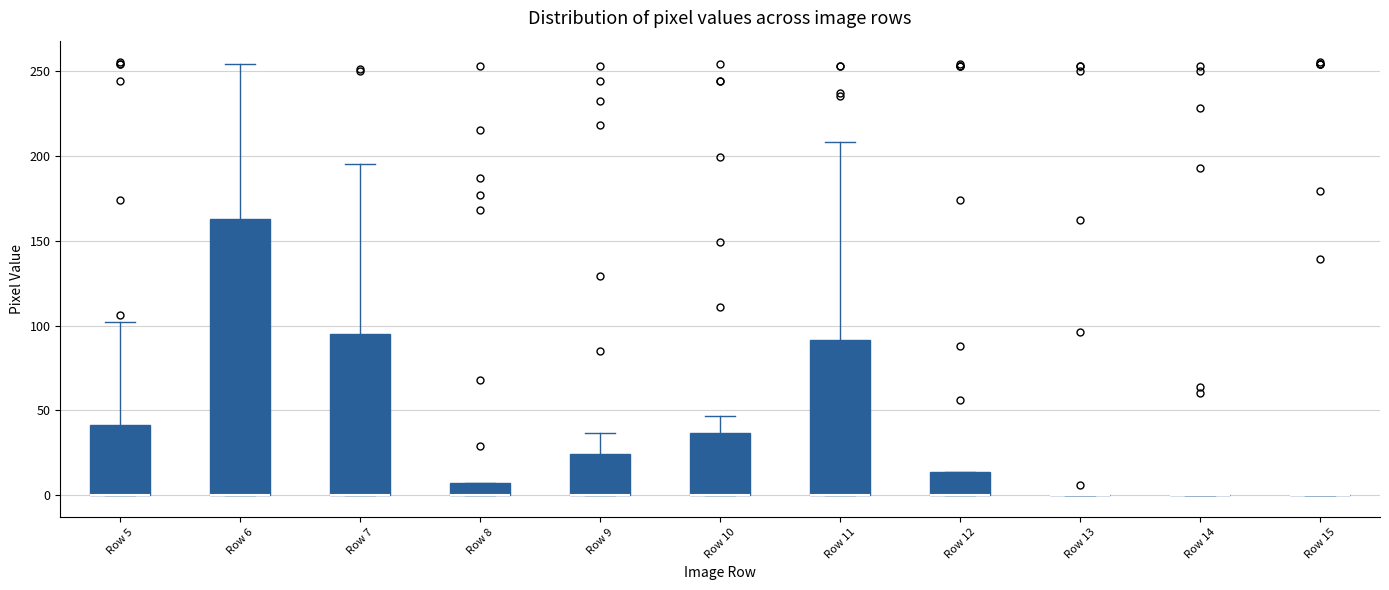

Which box is the tallest, from its lower edge to its upper edge?

Row 6